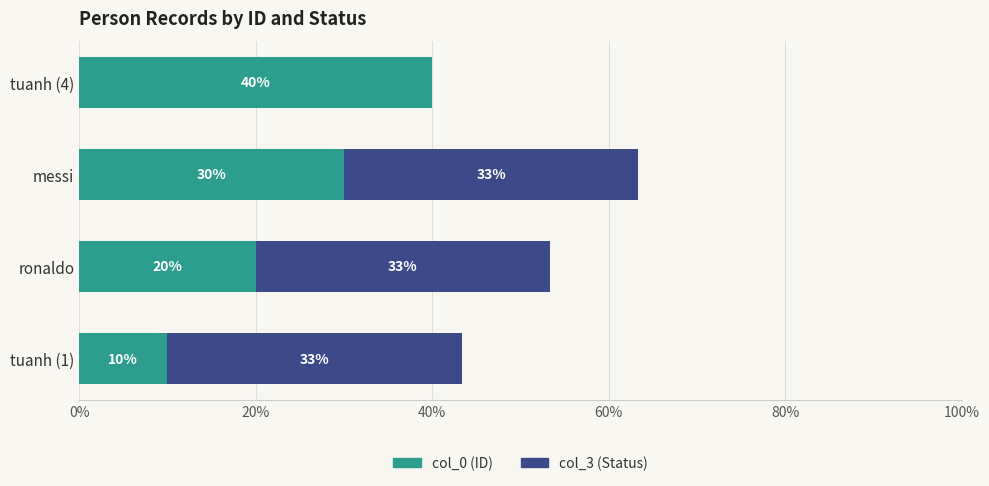

At which category is the sum across all series the highest?

messi